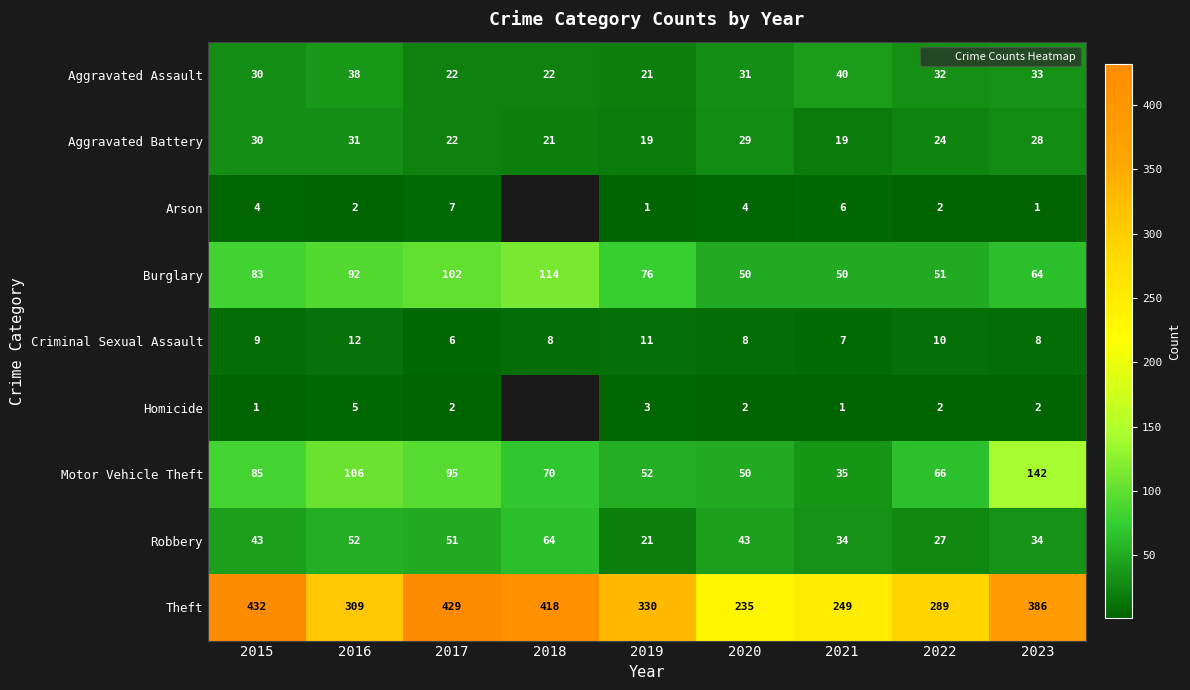

Is the value of Theft at 2015 greater than the value of Motor Vehicle Theft at 2017?

Yes